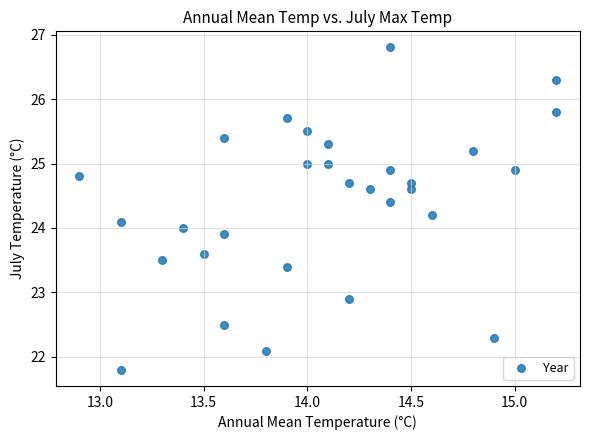

What is the range of Y values (max minus min)?

5.0